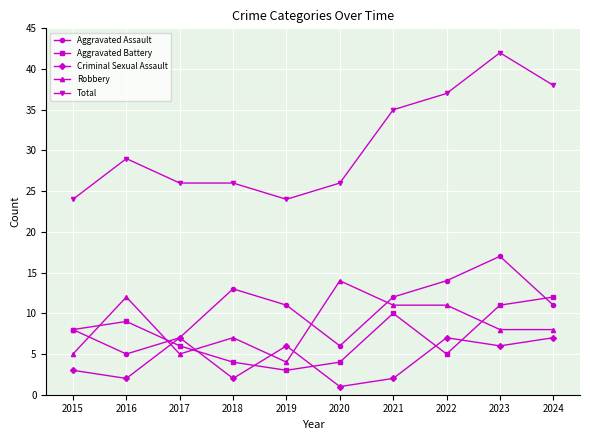

At which category is the sum across all series the highest?

2023